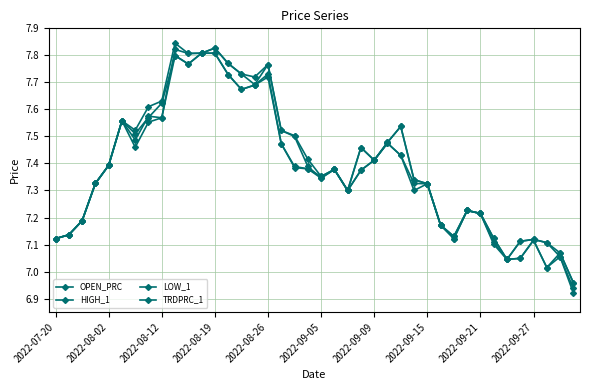

Where is TRDPRC_1 nearest to the value 7?

34